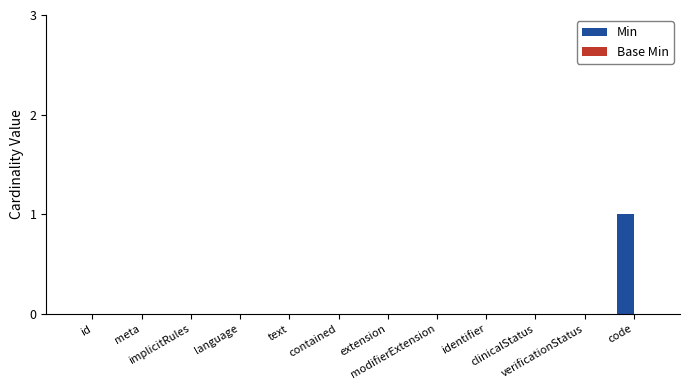

Count the number of categories in the chart.

12